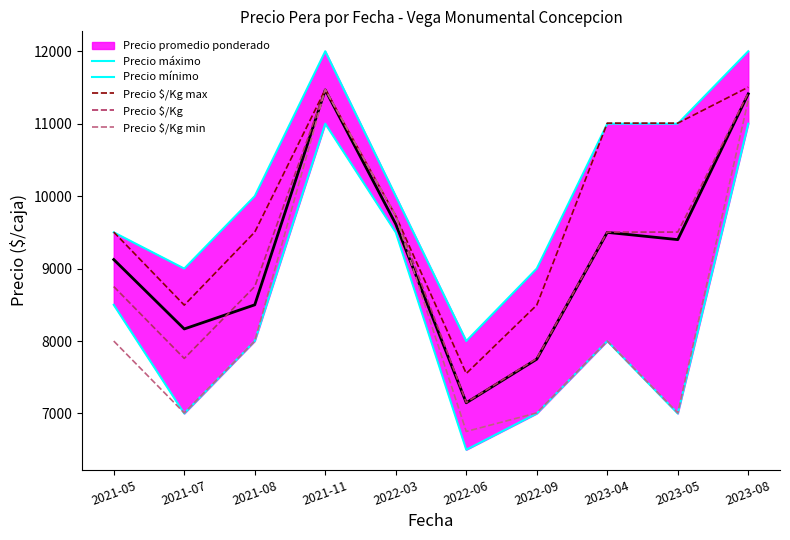

What is the value of the Precio $/Kg point at the 8th from the left?

9504